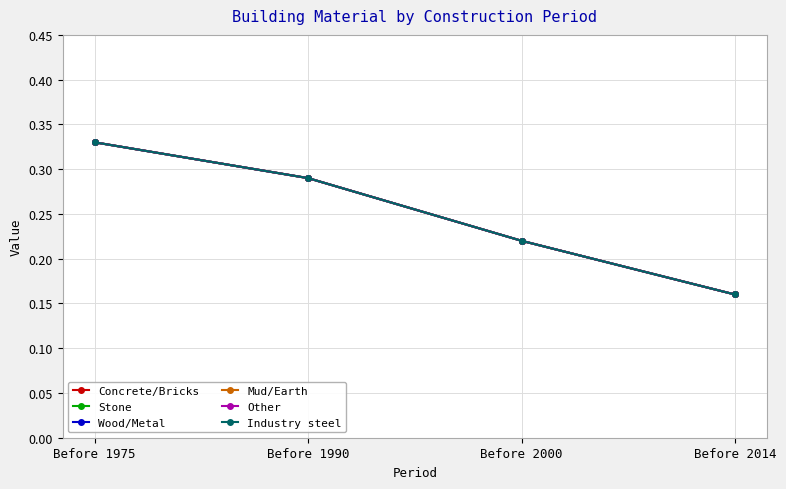

Which series changed the most between Before 1990 and Before 2014?

Concrete/Bricks